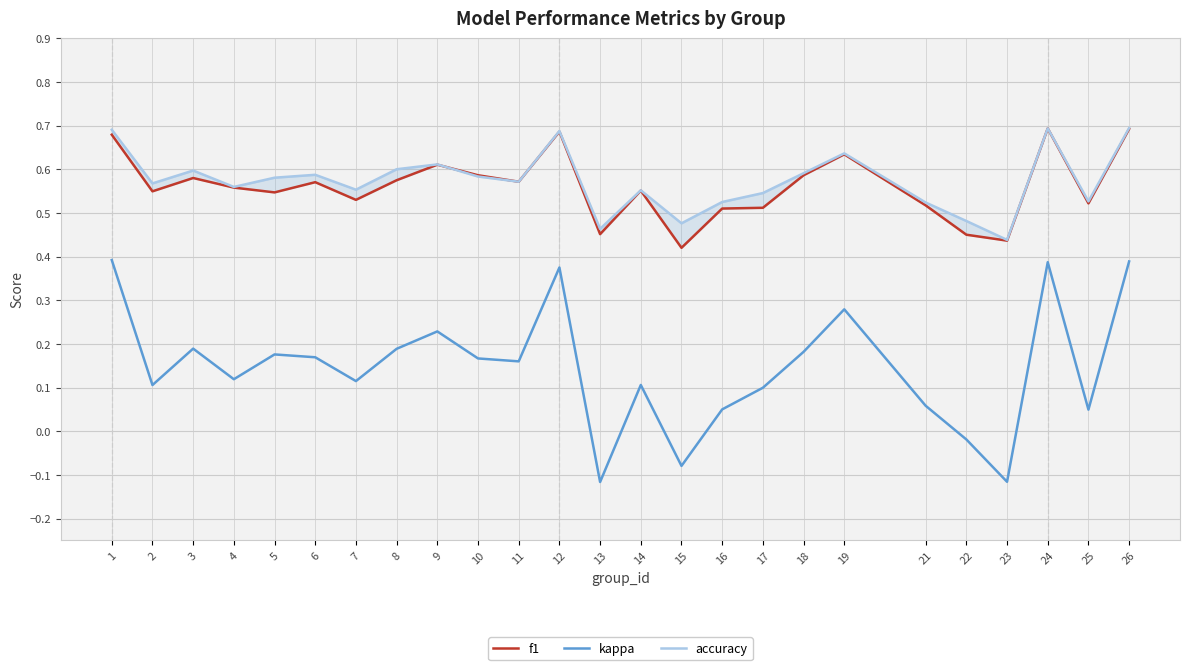

The value of kappa at 3 is 0.2. True or false?

True